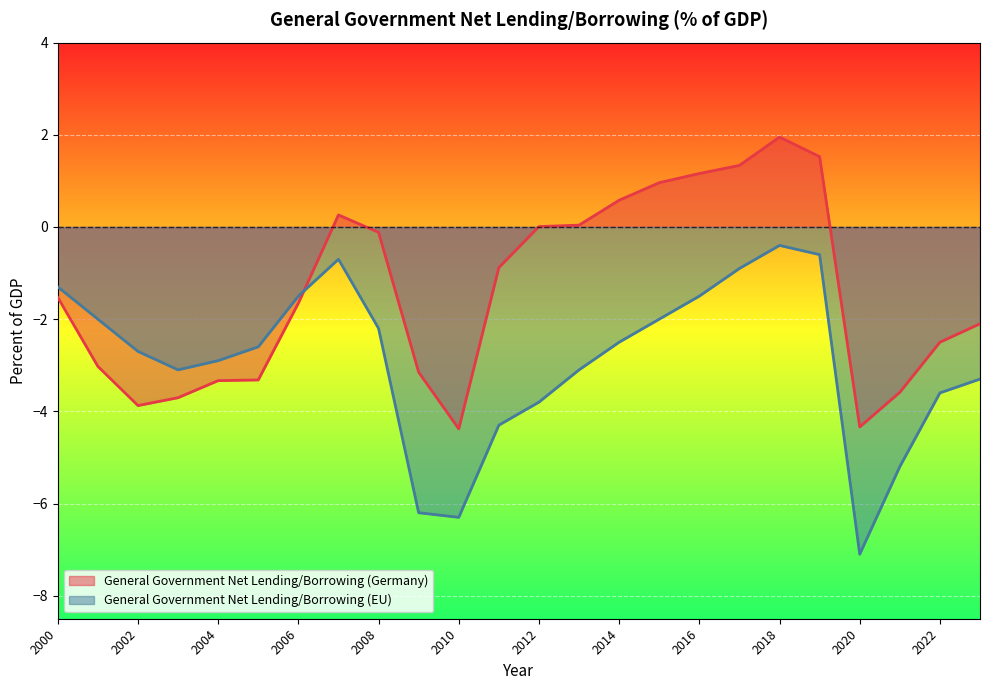

What is the difference between the maximum and minimum values in the General Government Net Lending/Borrowing (EU) series?

6.7